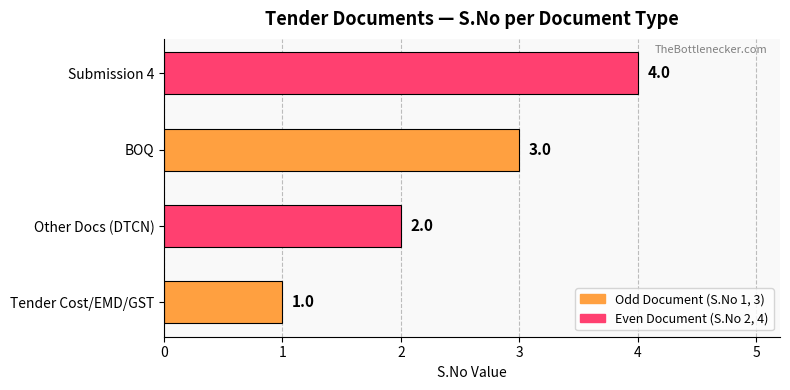

Are the bars horizontal?

Yes